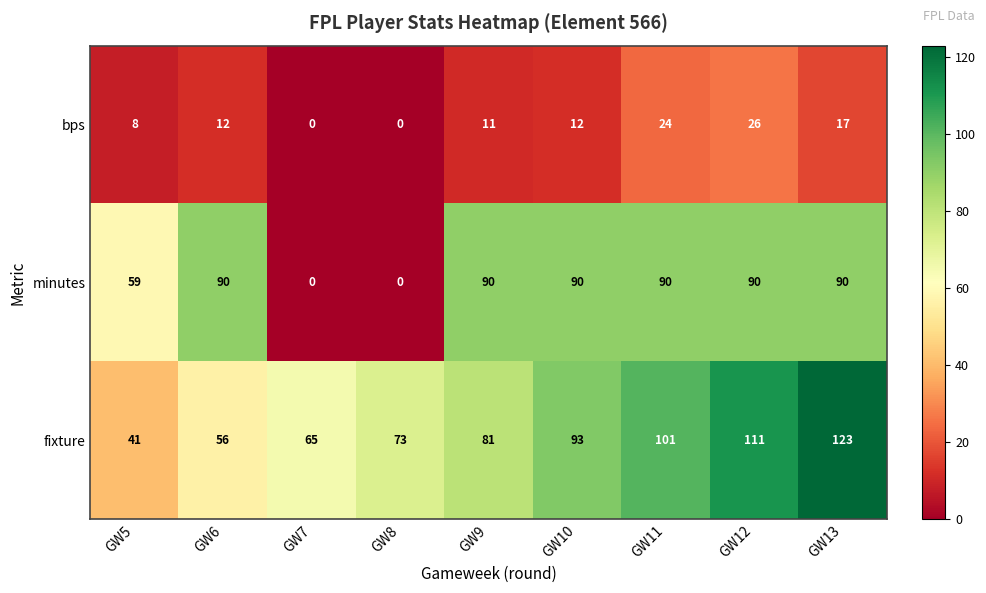

At GW12, list the series in order from largest to smallest.

fixture, minutes, bps